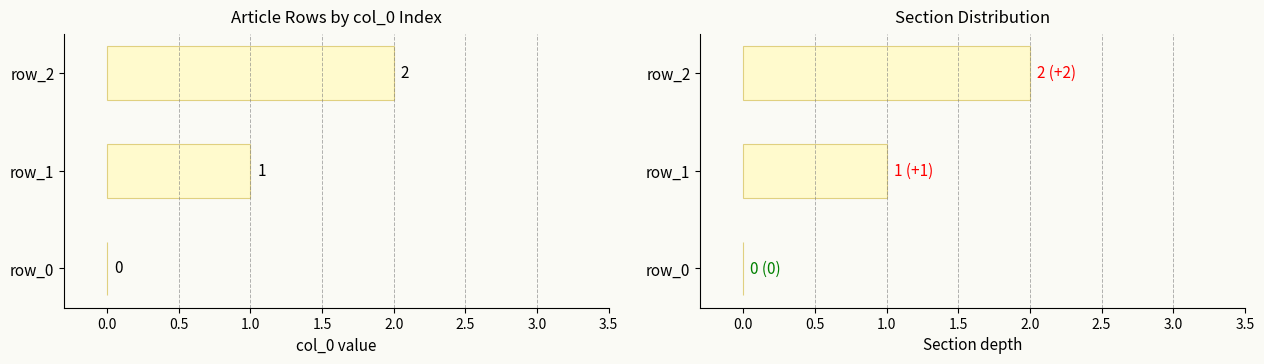

How many data points are above 1?

1